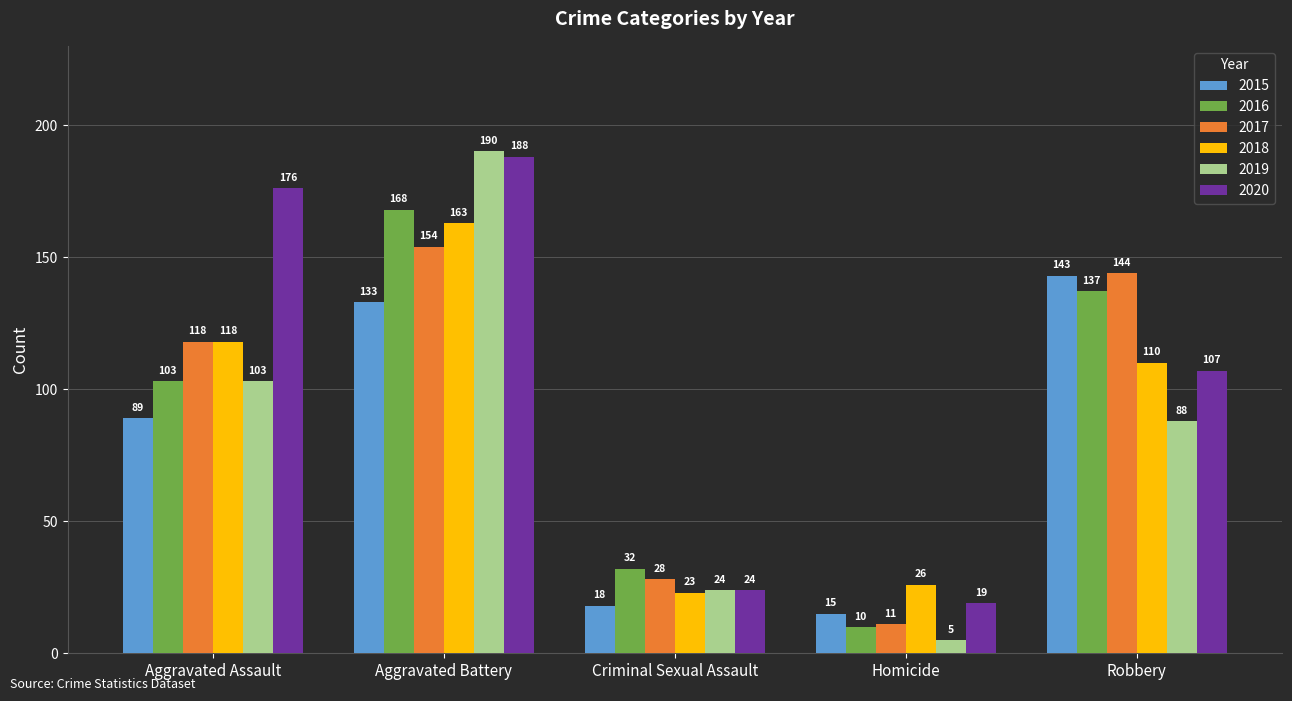

Reading right to left, list all the values displayed in this chart.

2015: Robbery=143	Homicide=15	Criminal Sexual Assault=18	Aggravated Battery=133	Aggravated Assault=89
2016: Robbery=137	Homicide=10	Criminal Sexual Assault=32	Aggravated Battery=168	Aggravated Assault=103
2017: Robbery=144	Homicide=11	Criminal Sexual Assault=28	Aggravated Battery=154	Aggravated Assault=118
2018: Robbery=110	Homicide=26	Criminal Sexual Assault=23	Aggravated Battery=163	Aggravated Assault=118
2019: Robbery=88	Homicide=5	Criminal Sexual Assault=24	Aggravated Battery=190	Aggravated Assault=103
2020: Robbery=107	Homicide=19	Criminal Sexual Assault=24	Aggravated Battery=188	Aggravated Assault=176